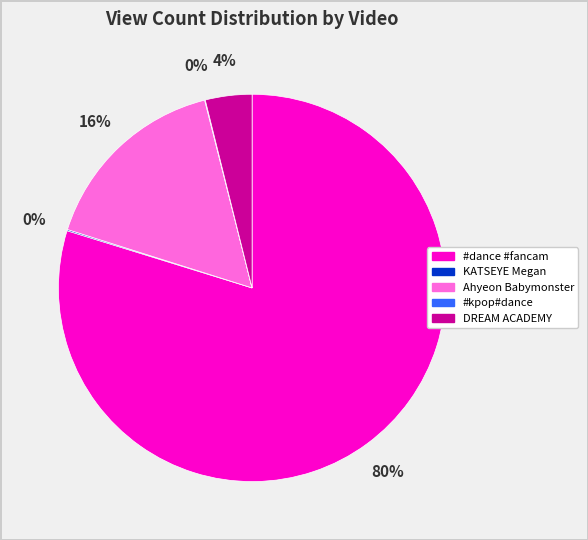

Is there any slice that represents more than half of the pie?

Yes